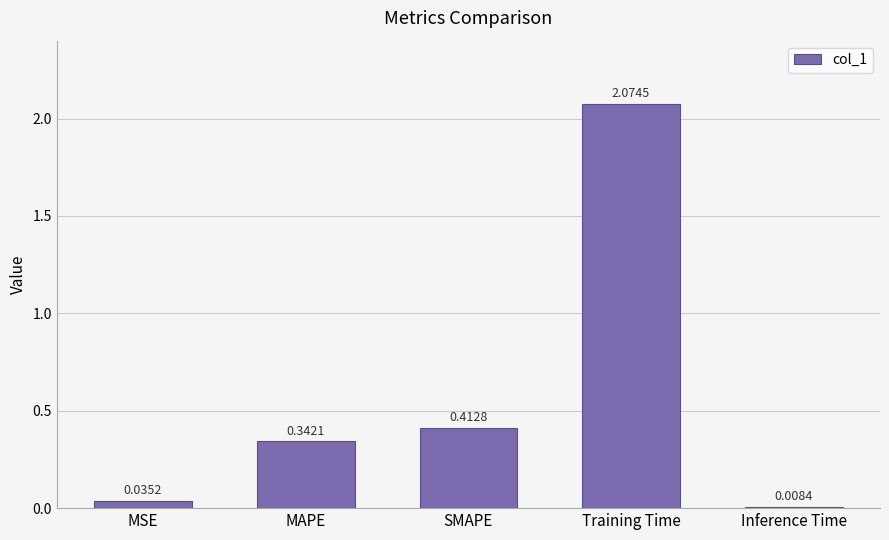

What is the difference between the values at Training Time and MAPE?

1.7